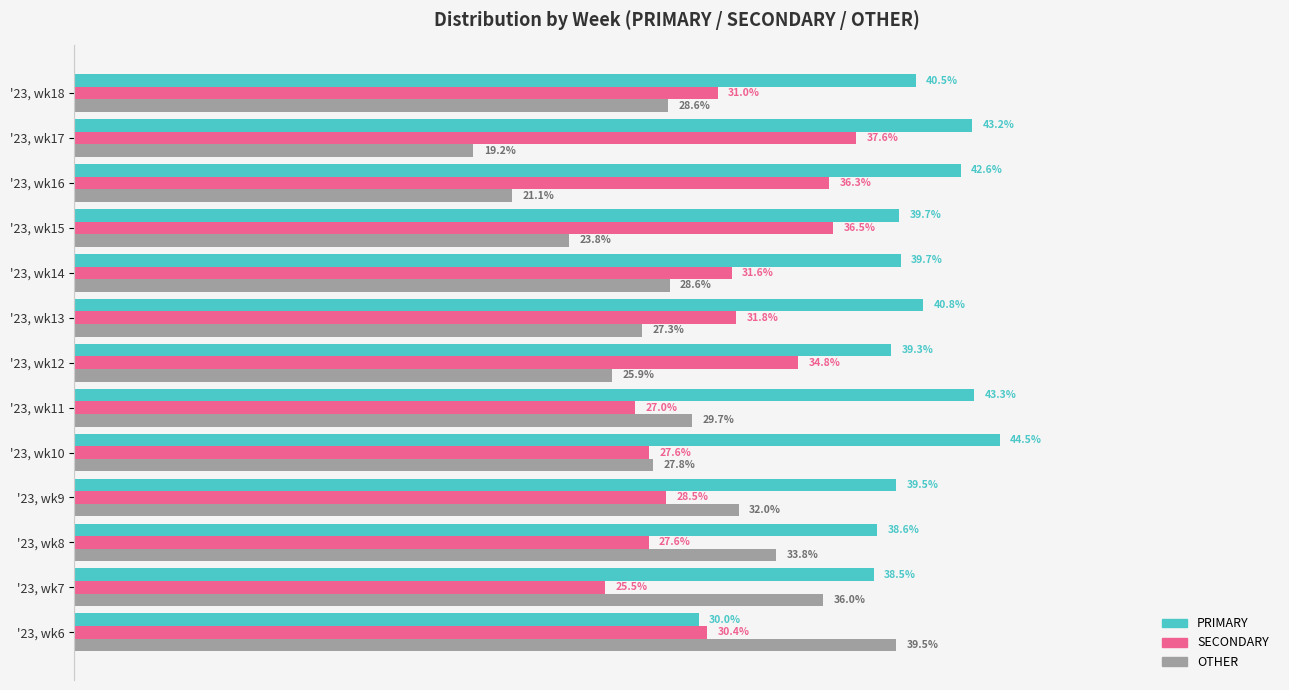

Which series has the largest total across all categories?

PRIMARY